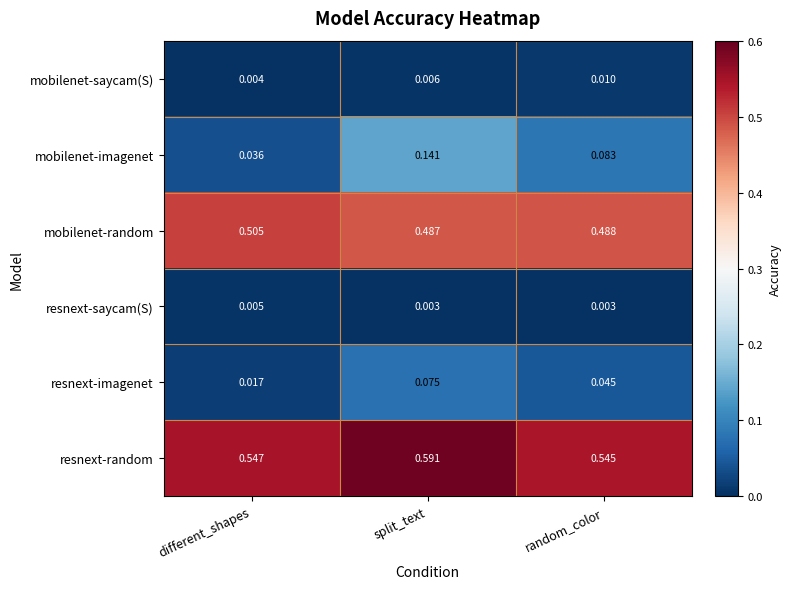

Rank the series by their maximum value, from highest to lowest.

resnext-random, mobilenet-random, mobilenet-imagenet, resnext-imagenet, mobilenet-saycam(S), resnext-saycam(S)